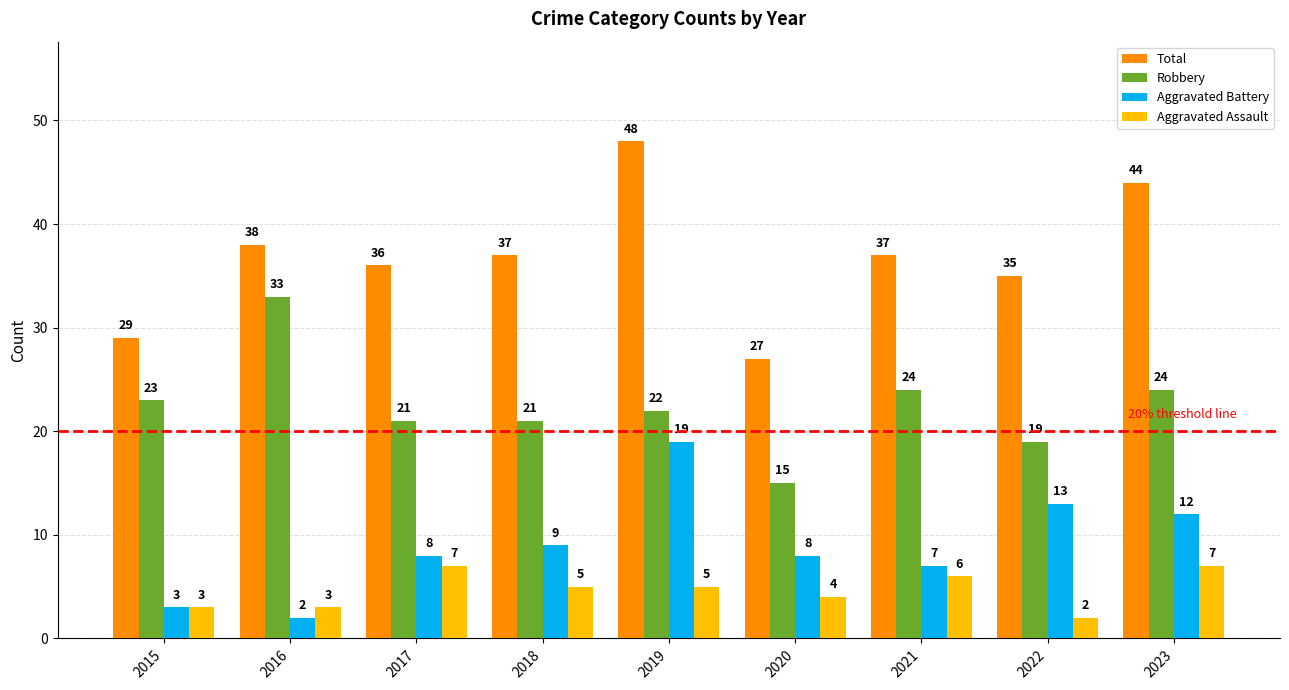

Reading left to right, transcribe all the data shown in this chart.

Total: 2015=29	2016=38	2017=36	2018=37	2019=48	2020=27	2021=37	2022=35	2023=44
Robbery: 2015=23	2016=33	2017=21	2018=21	2019=22	2020=15	2021=24	2022=19	2023=24
Aggravated Battery: 2015=3	2016=2	2017=8	2018=9	2019=19	2020=8	2021=7	2022=13	2023=12
Aggravated Assault: 2015=3	2016=3	2017=7	2018=5	2019=5	2020=4	2021=6	2022=2	2023=7